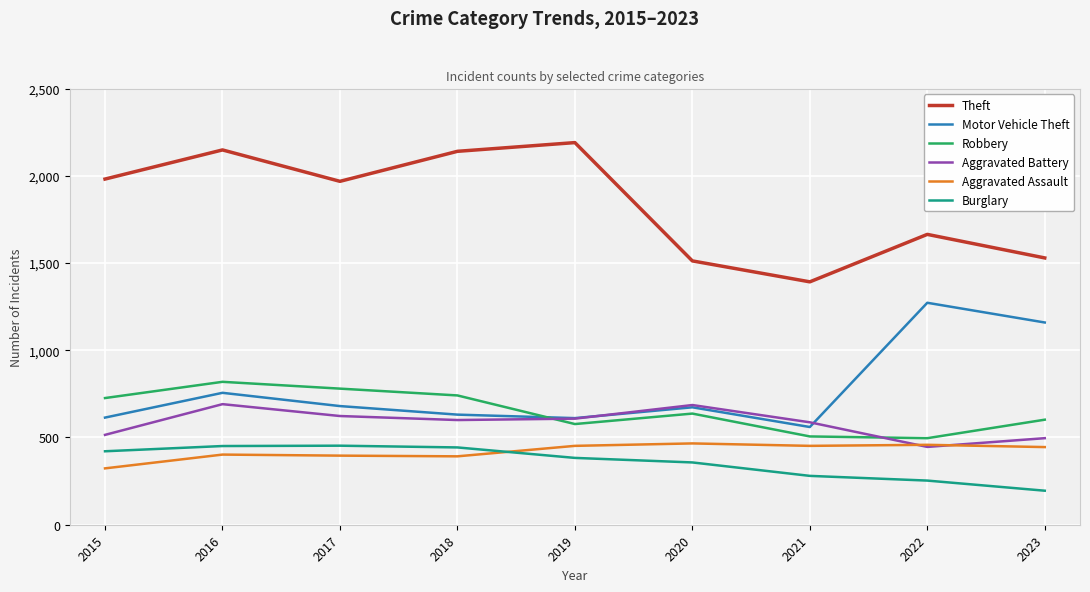

Which series has the largest range (max minus min)?

Theft